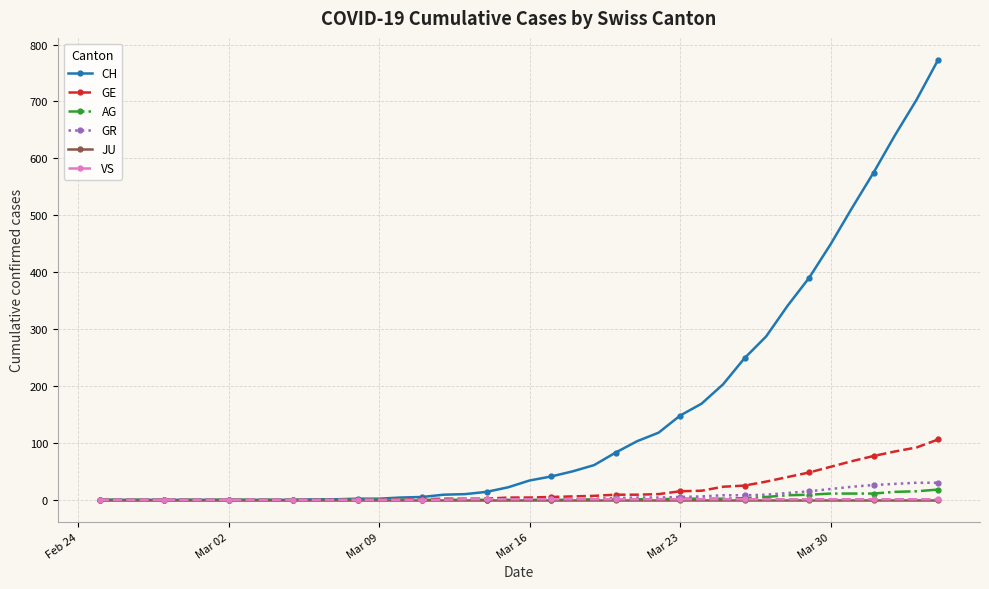

What is the maximum value shown in the chart?

773